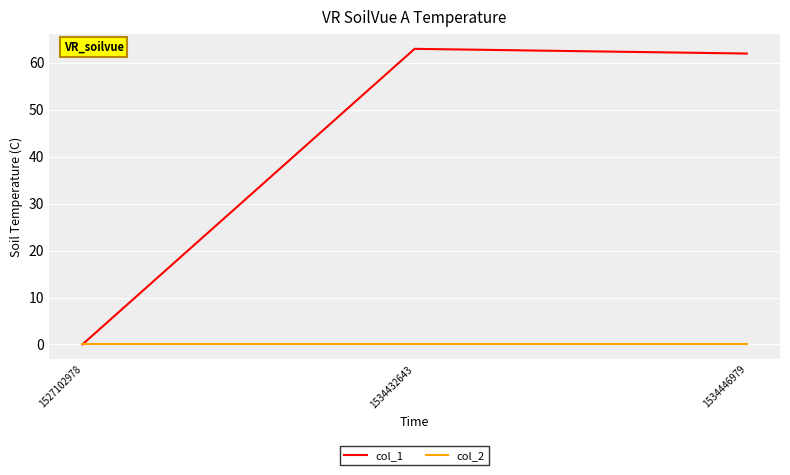

At which label does col_1 first exceed 62?

1534432643